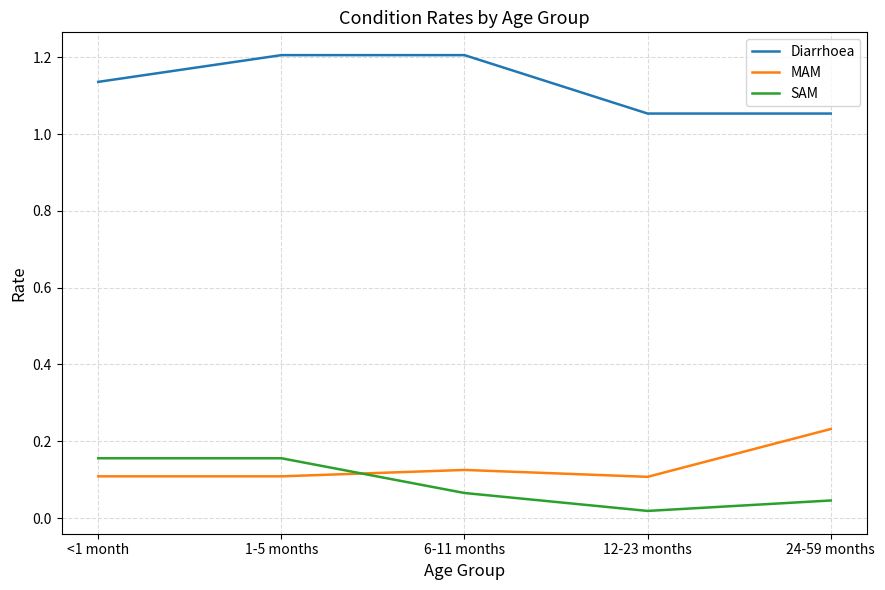

What position from the left is 24-59 months?

5